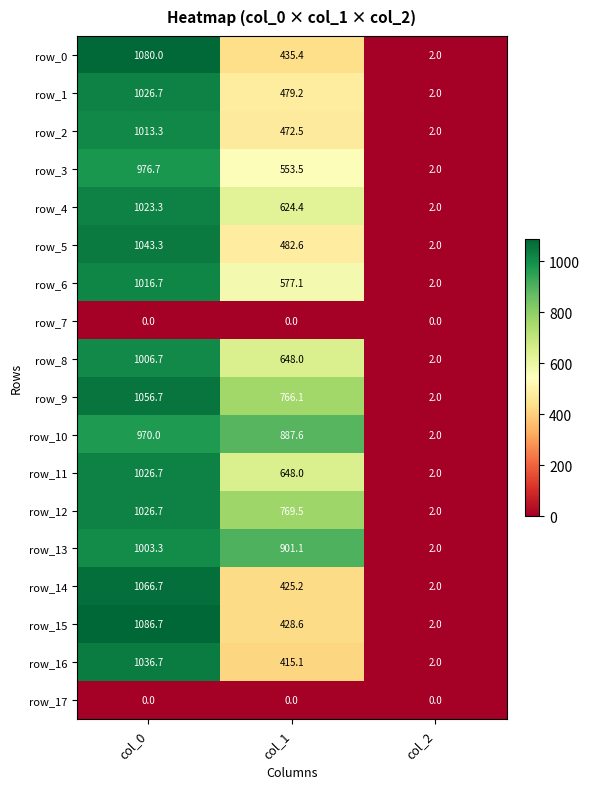

Where is row_0 nearest to the value 541?

col_1